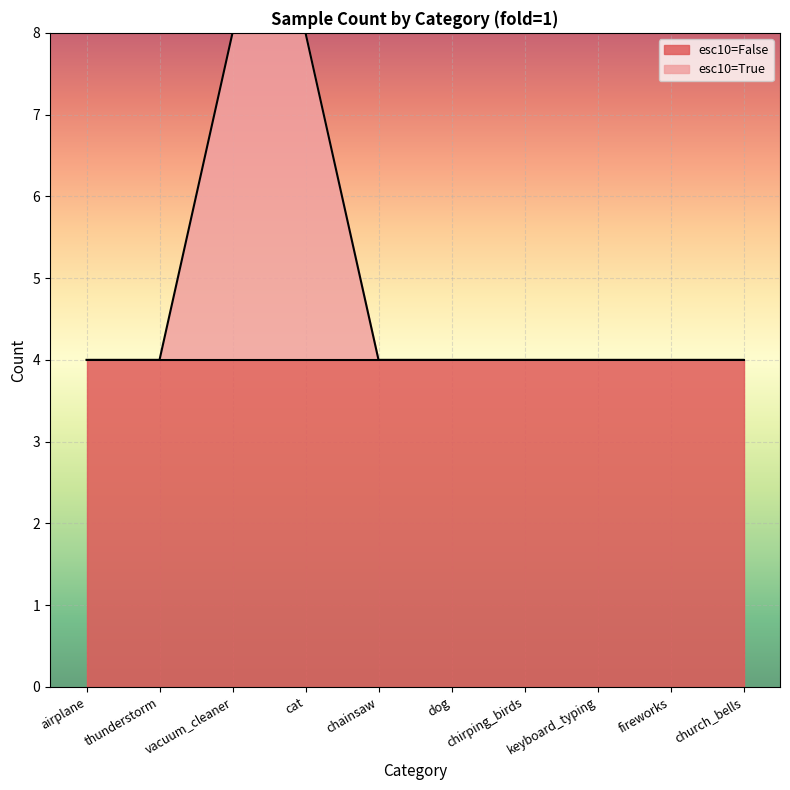

What is the maximum value shown in the chart?

8